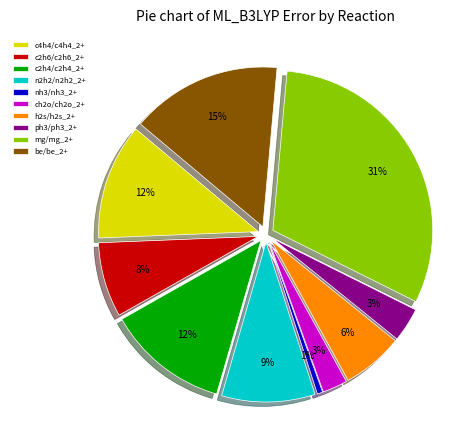

Between h2s/h2s_2+ and c2h6/c2h6_2+, which is larger?

c2h6/c2h6_2+